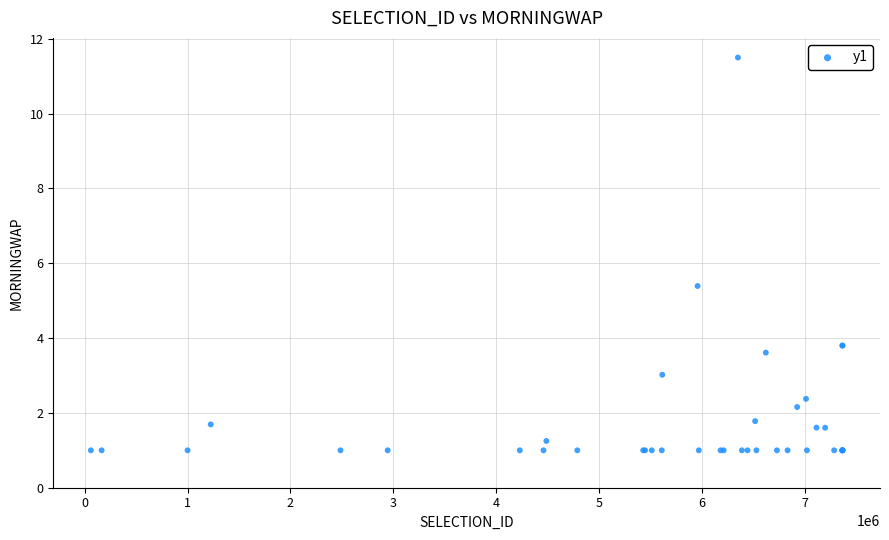

What Y value in the scatter plot is closest to 6?

5.4